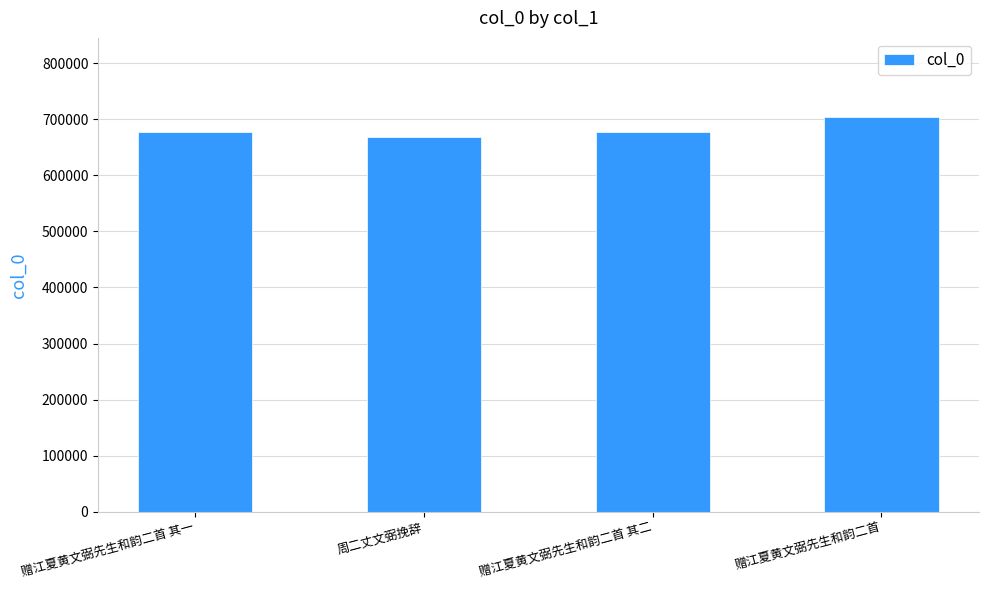

What is the change in value from 赠江夏黄文弼先生和韵二首 其一 to 赠江夏黄文弼先生和韵二首?

+27637